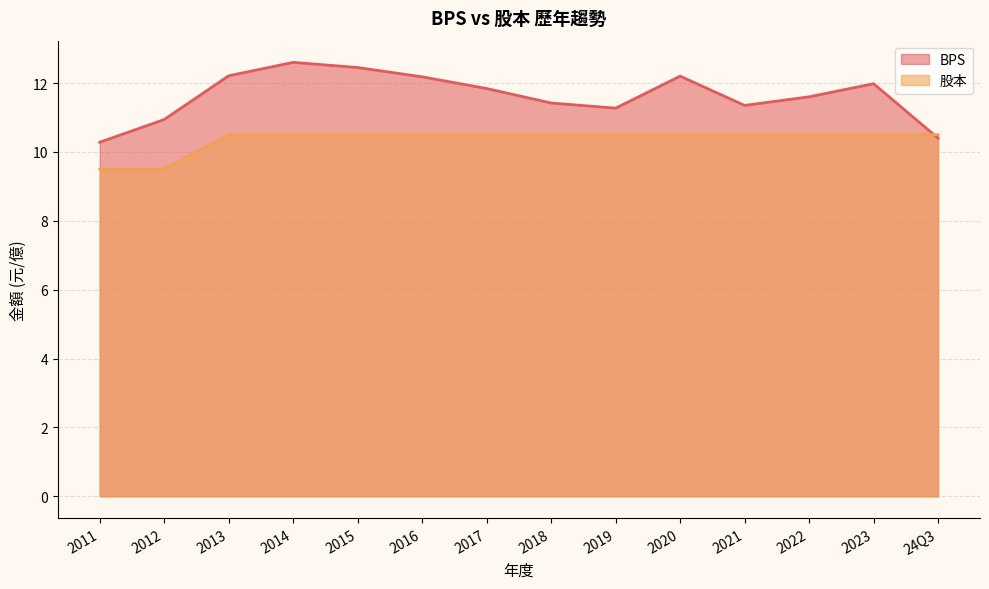

What is the label of the 13th point from the right?

2012